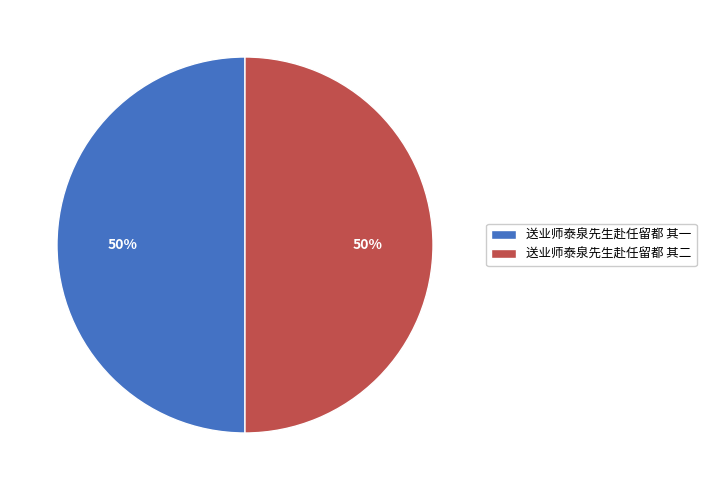

What is the ratio of the value at 送业师泰泉先生赴任留都 其一 to the value at 送业师泰泉先生赴任留都 其二?

1.0